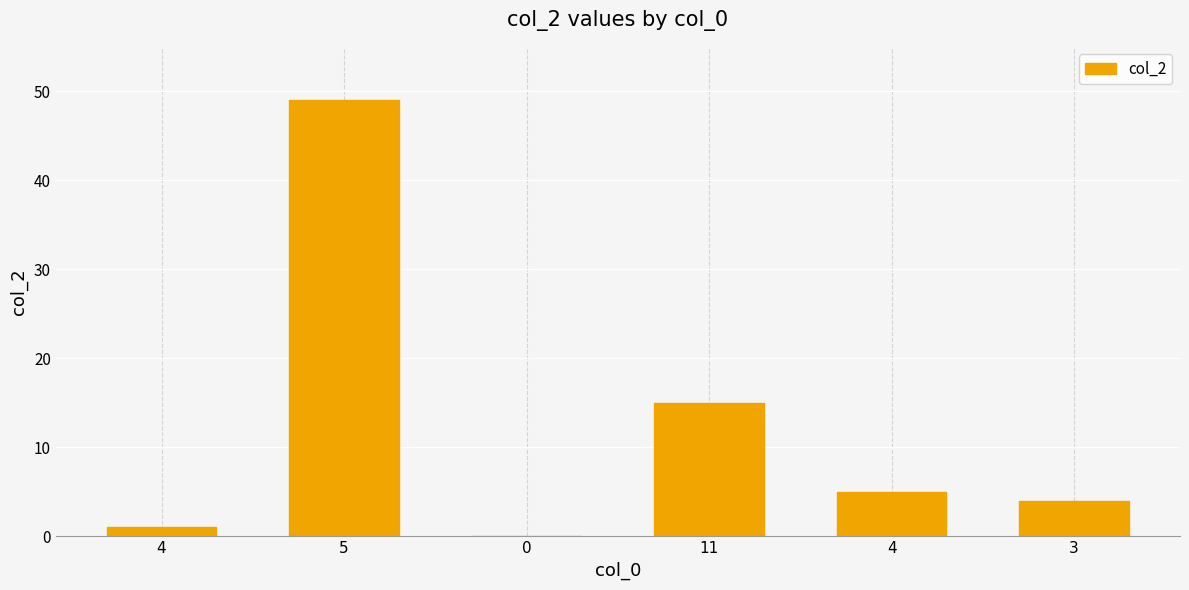

How many distinct data groups are displayed?

1